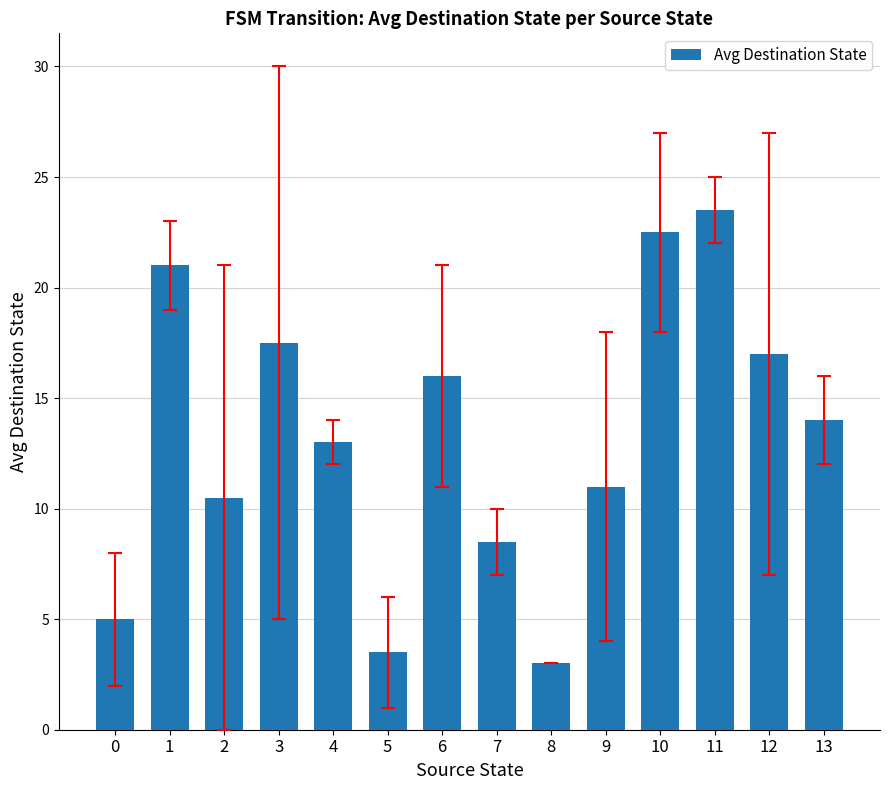

What is the minimum value shown in the chart?

3.0